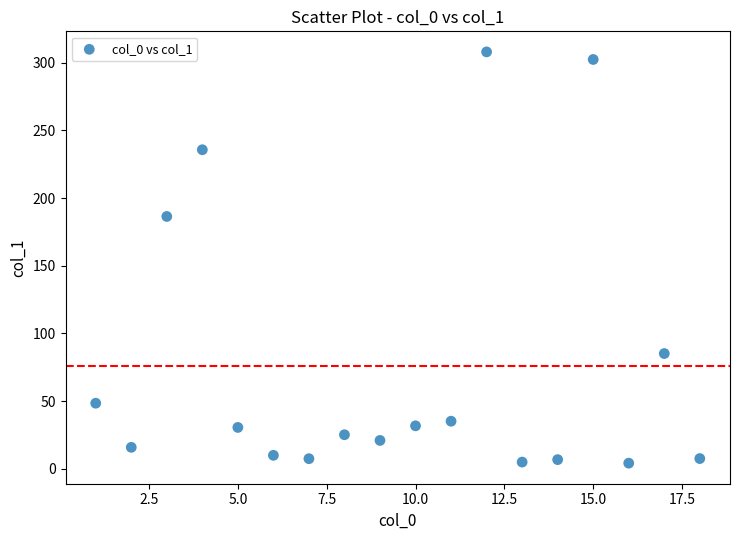

What is the range of X values (max minus min)?

17.0